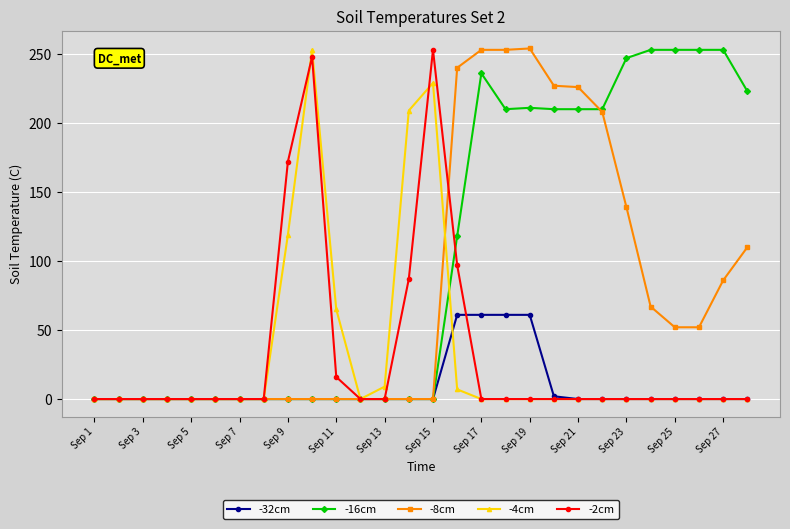

Is this an area chart (filled region under the line)?

No